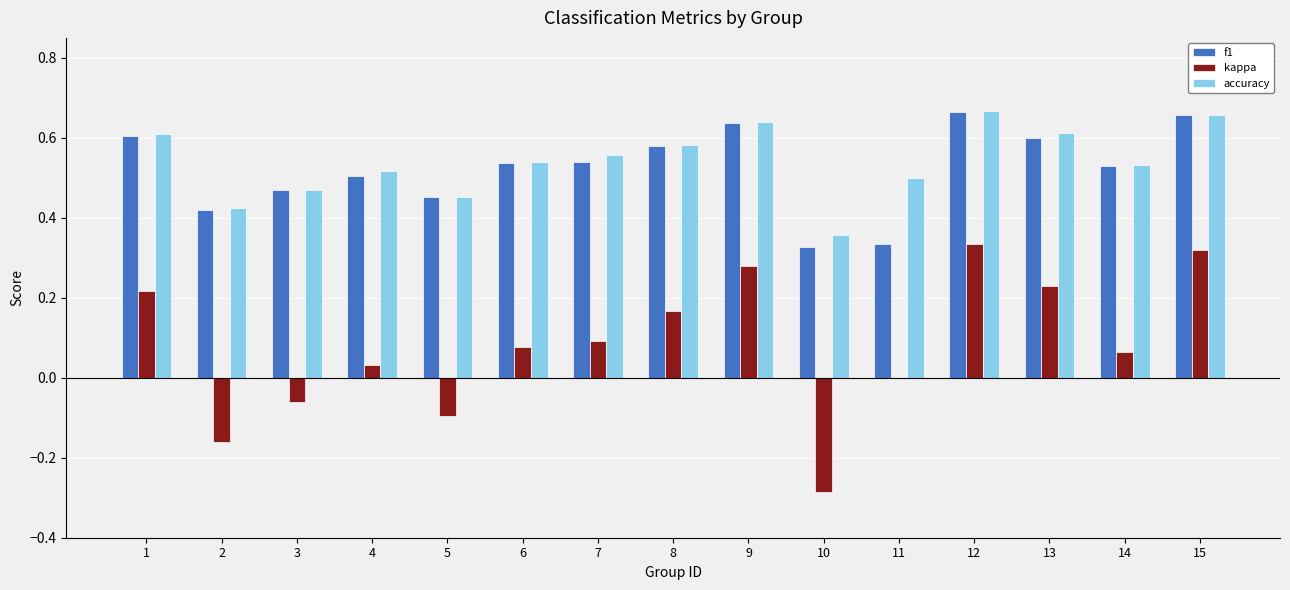

The kappa series shows 0.1 at 1. True or false?

False